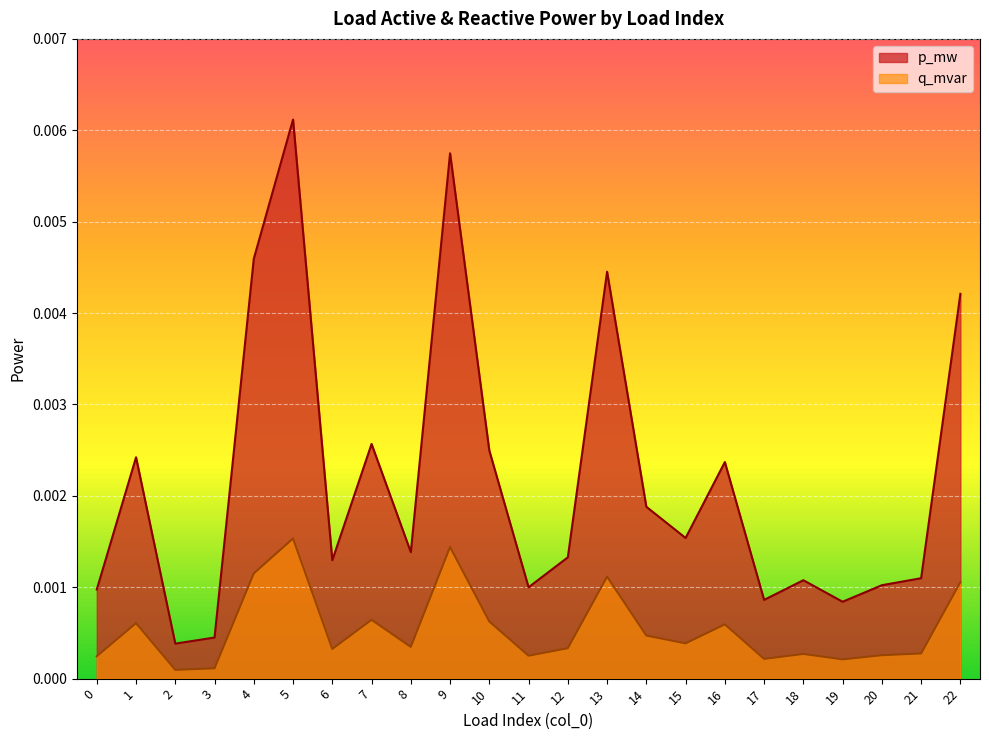

Where is the first local maximum for q_mvar?

1